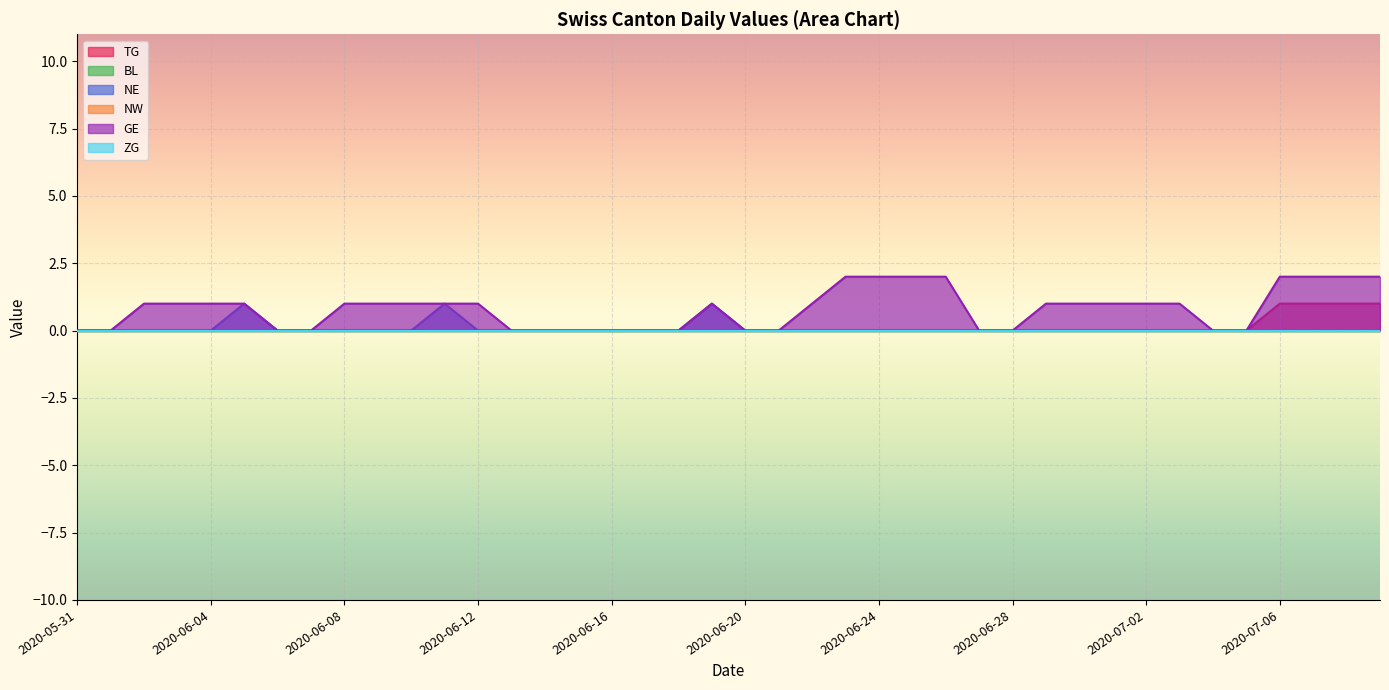

What is the difference between the maximum and minimum values in the GE series?

2